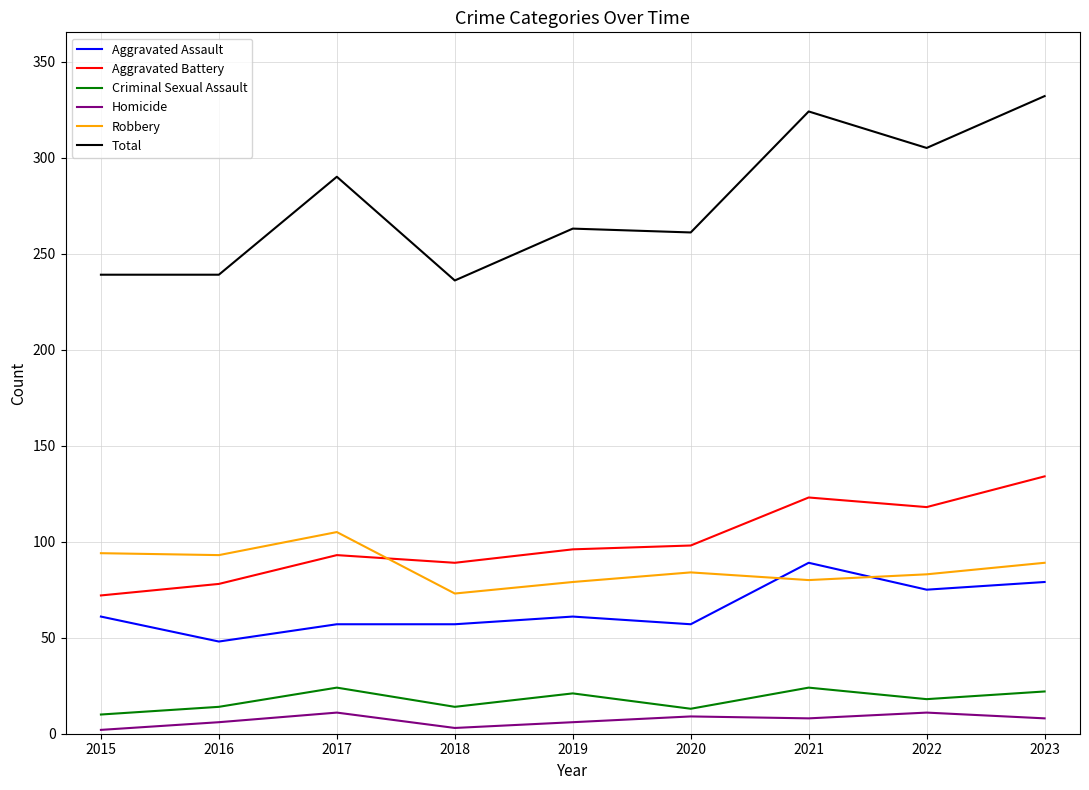

At which label is Total closest to 284?

2017